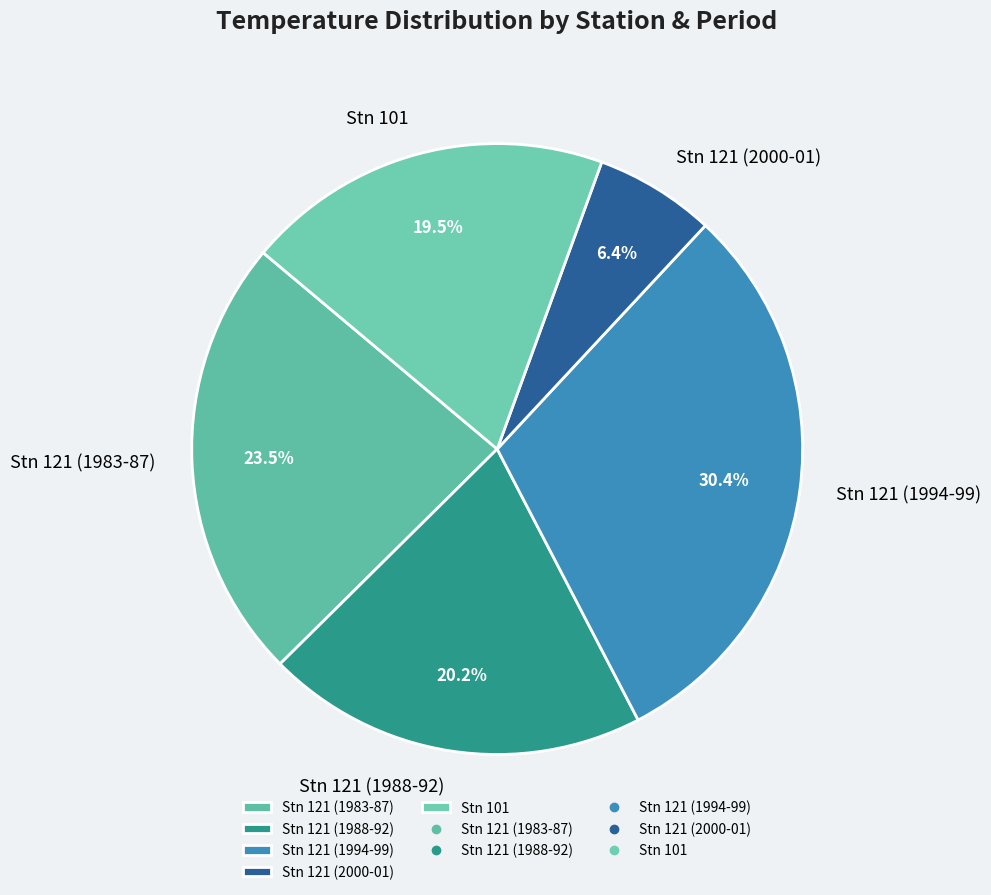

Which category has the smallest portion of the pie?

Stn 121 (2000-01)